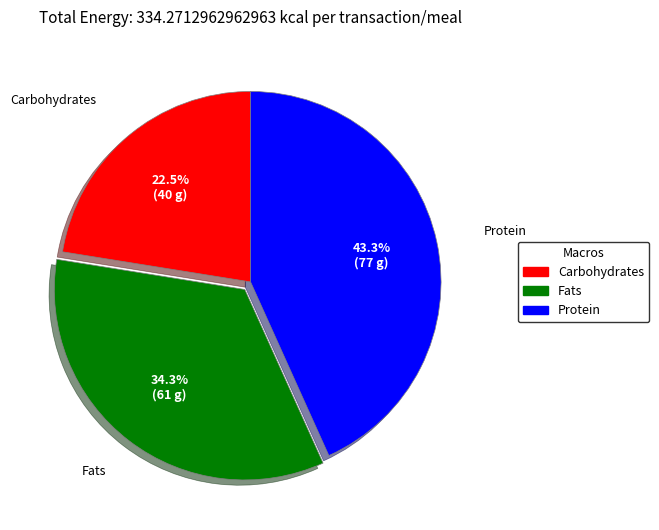

Which slice is the largest?

Protein